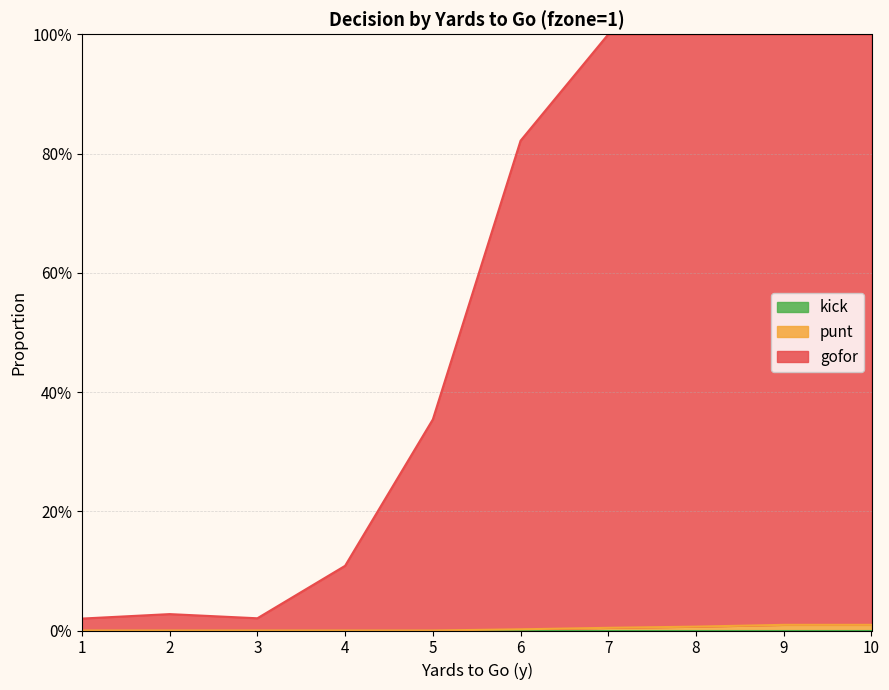

What value does the gofor series have at 10?

1.0